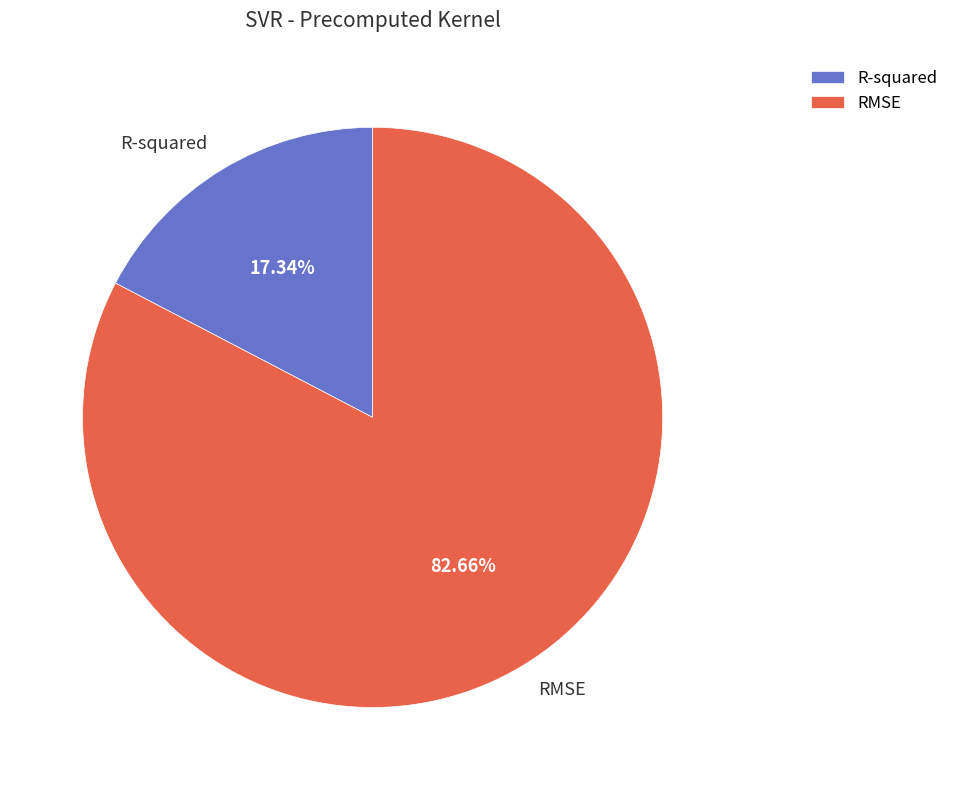

How much of the chart is everything except R-squared?

82.7%